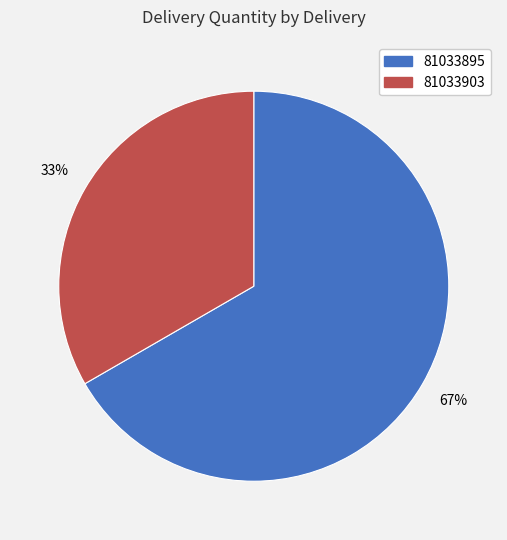

Count the number of slices in the pie.

2